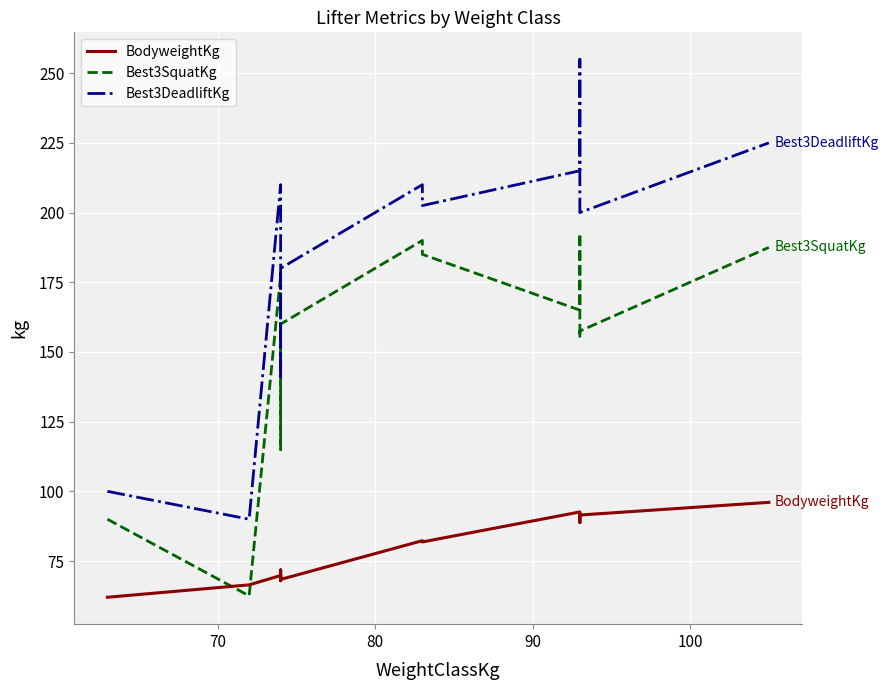

What is the highest value of the Best3SquatKg series?

192.5